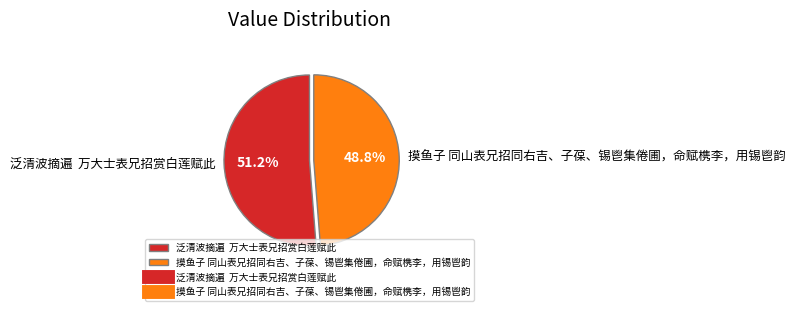

How many slices are in this pie chart?

2